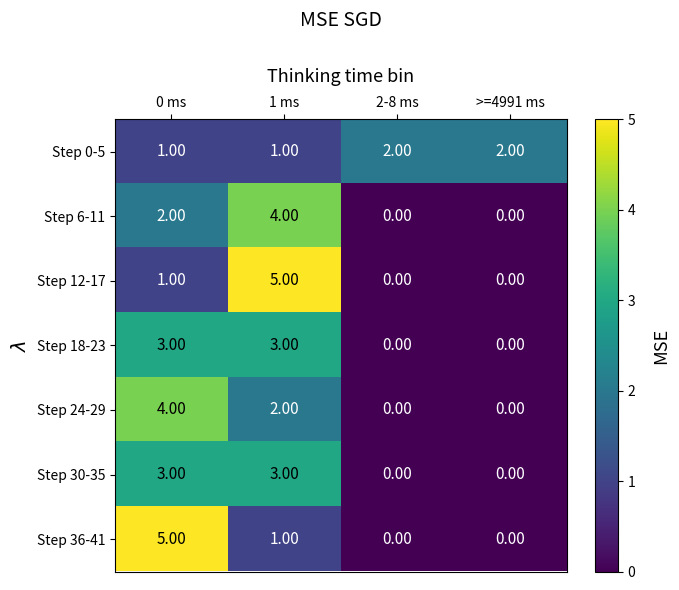

Between 0 ms and 2-8 ms, which series saw the biggest shift?

Step 36-41